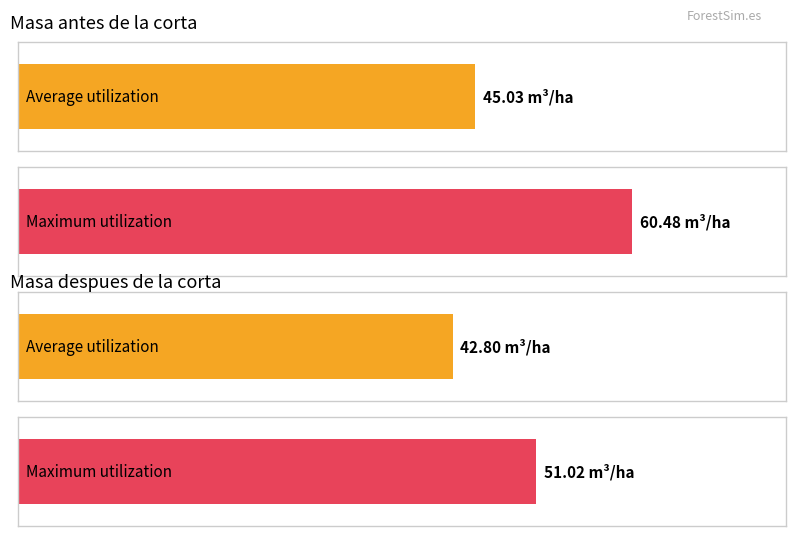

Rank the series by their average value, from highest to lowest.

Masa antes de la corta - V (m3/ha), Masa despues de la corta - V (m3/ha)